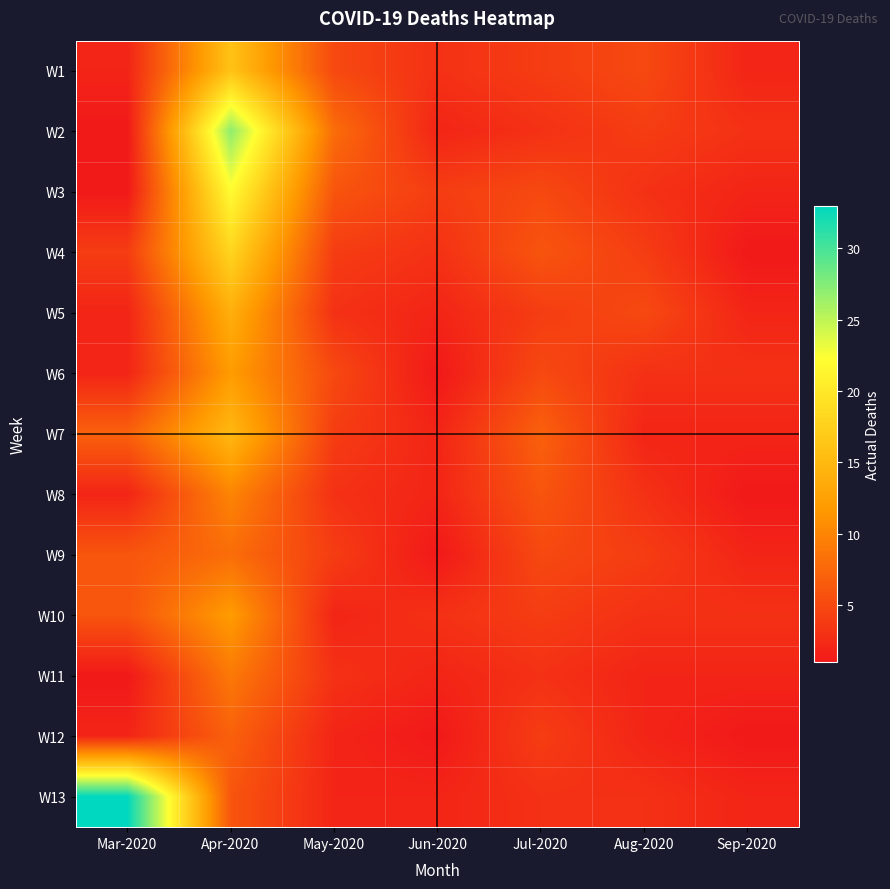

Which series has the largest total across all categories?

W13